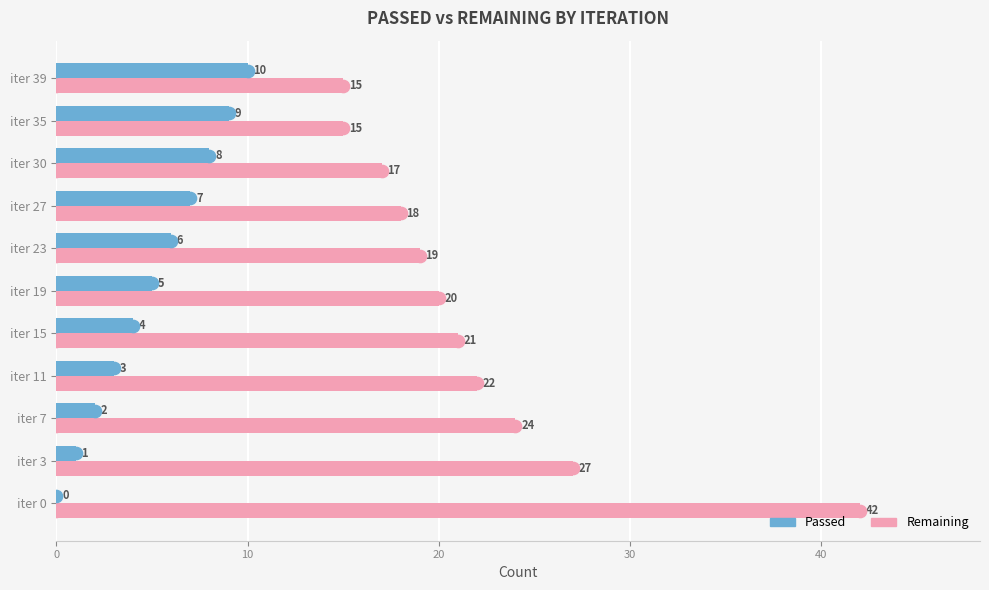

What is the greatest value displayed?

42